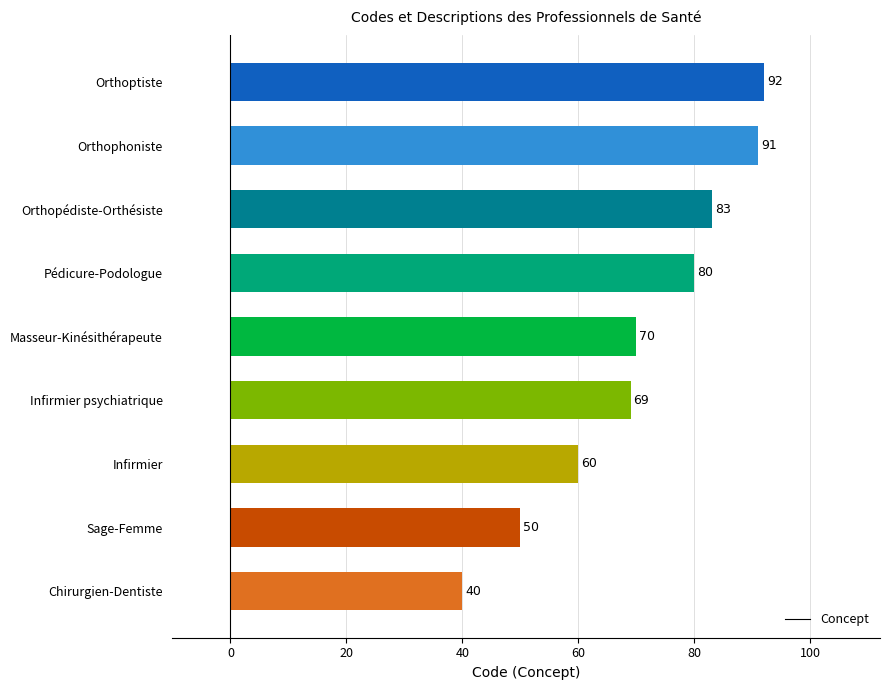

List the labels in order of value, smallest first.

Chirurgien-Dentiste, Sage-Femme, Infirmier, Infirmier psychiatrique, Masseur-Kinésithérapeute, Pédicure-Podologue, Orthopédiste-Orthésiste, Orthophoniste, Orthoptiste